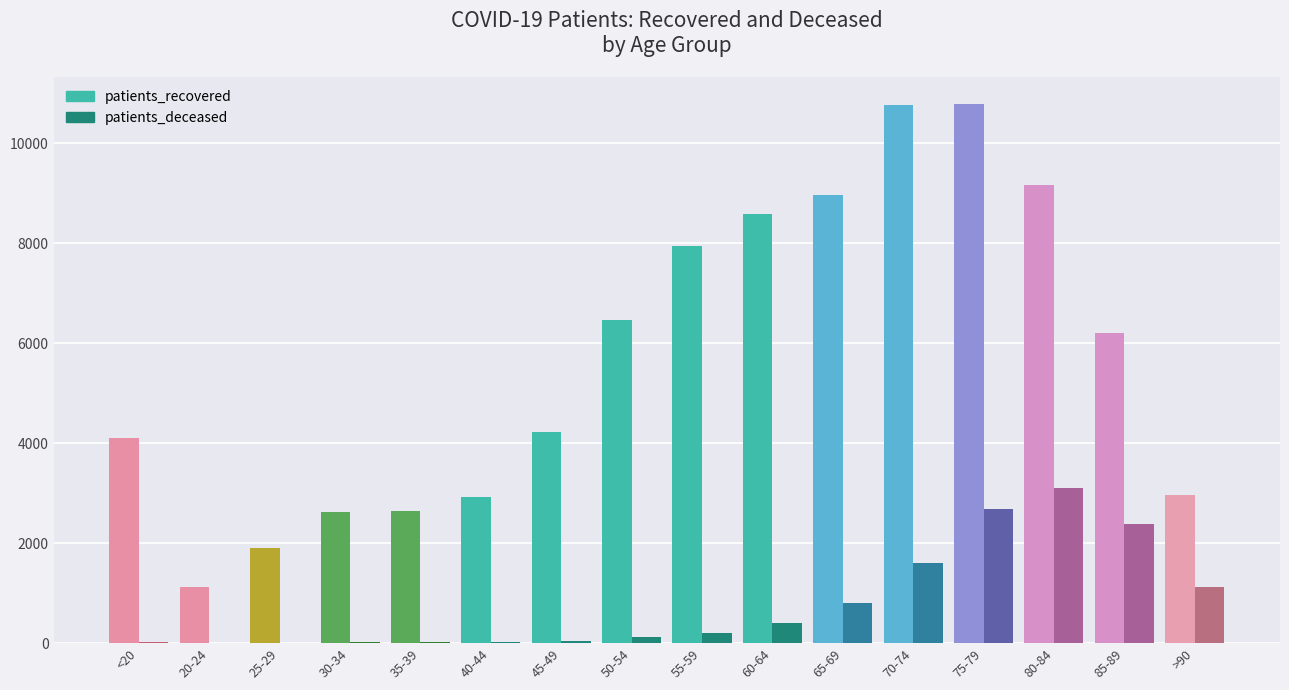

Is the value of patients_deceased at 40-44 greater than the value of patients_recovered at 60-64?

No